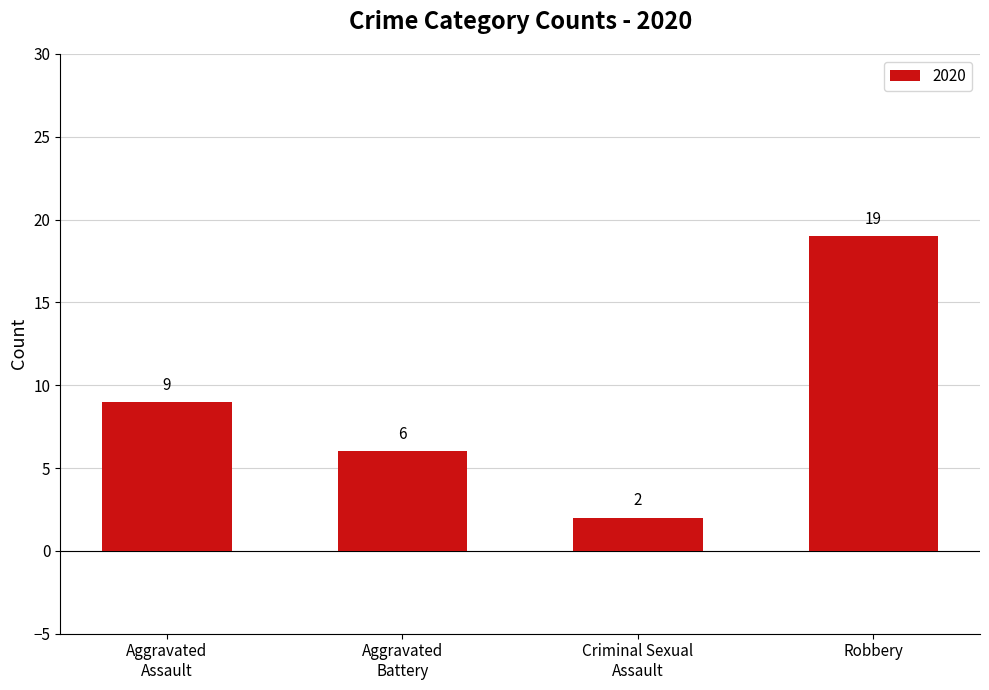

How many values are between 6 and 19?

3